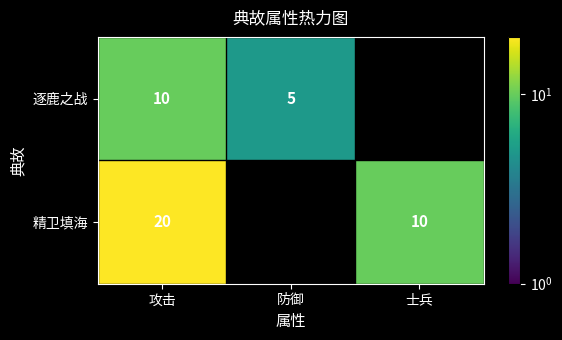

Is it true that 精卫填海 equals 20 at 攻击?

True